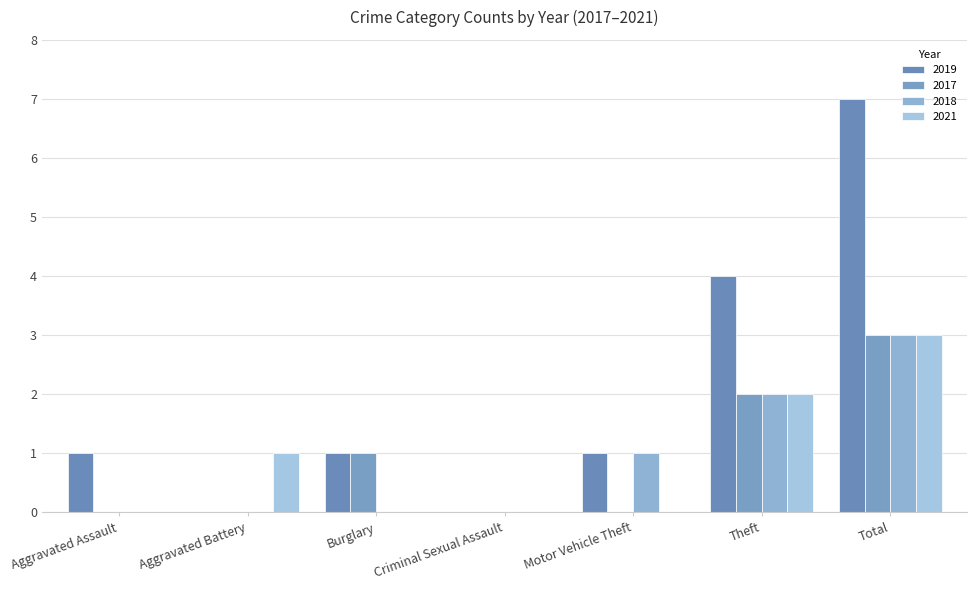

Between Aggravated Battery and Total, which series saw the biggest shift?

2019